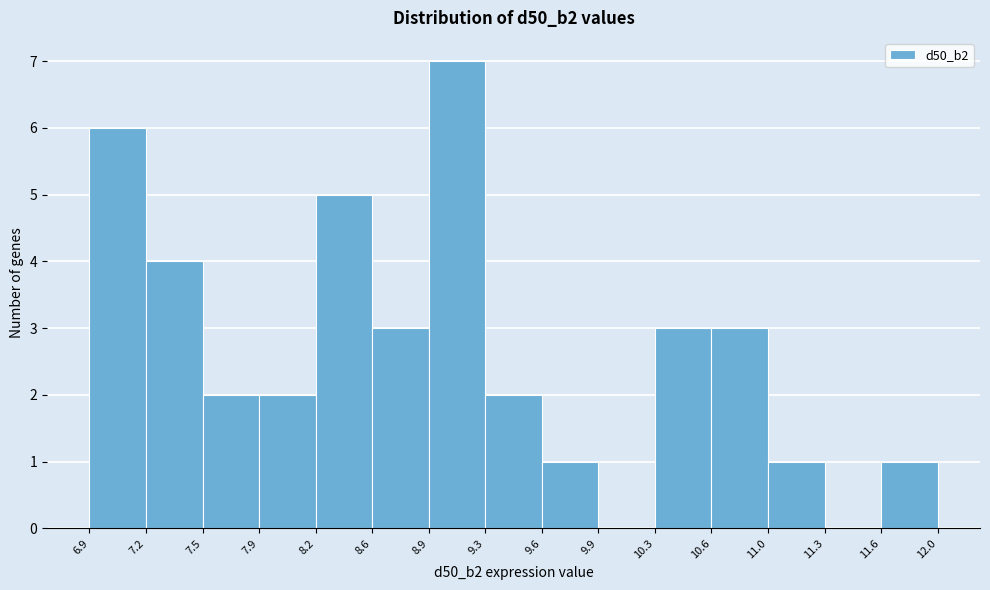

Which range on the x-axis has the tallest bar?

8.9 to 9.3